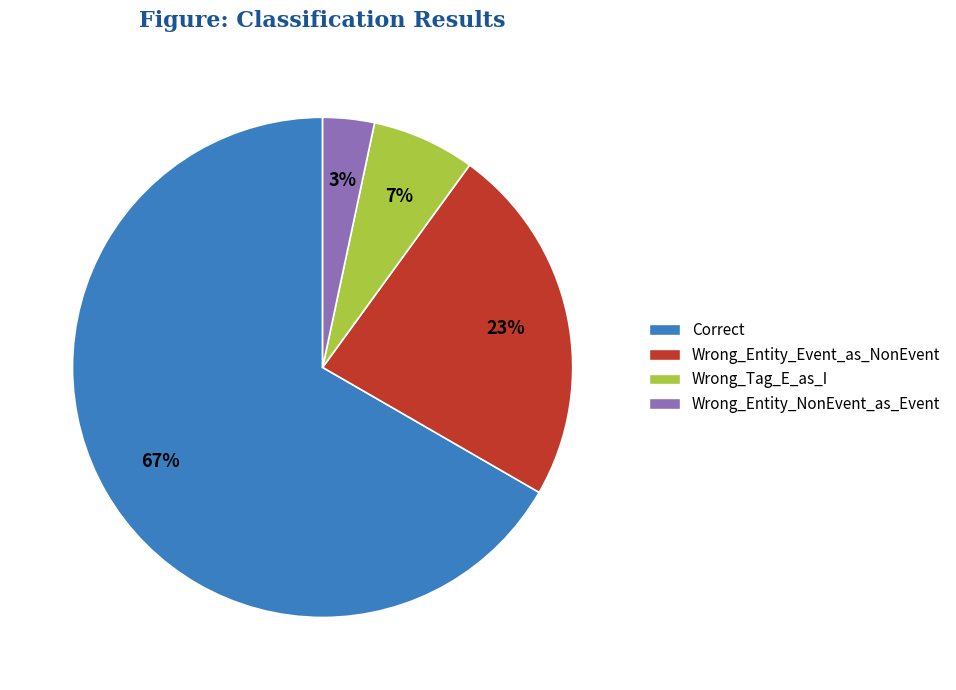

To the nearest percent, what is the combined percentage of Correct and Wrong_Entity_NonEvent_as_Event?

70%